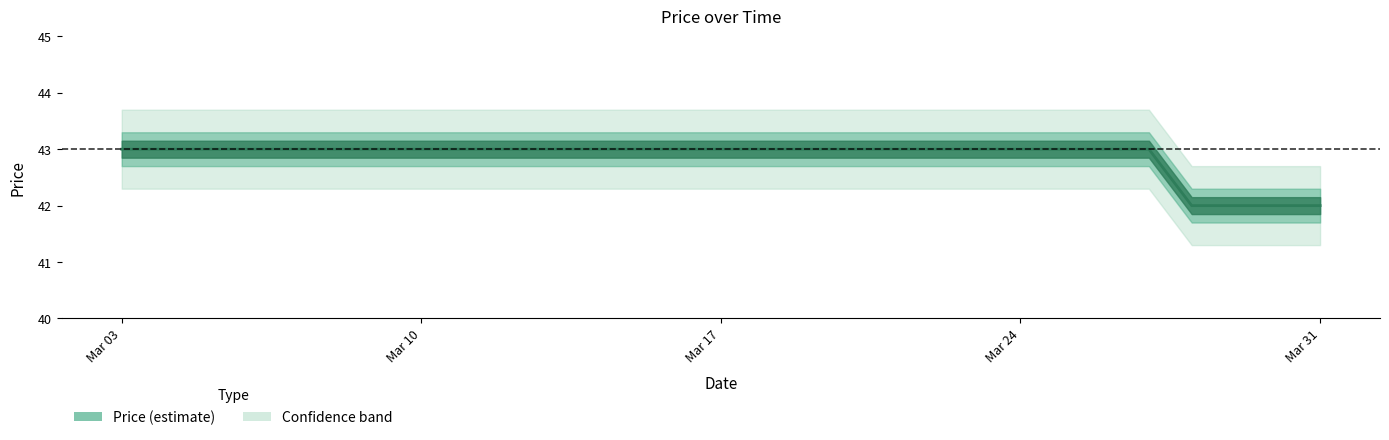

True or false: the data shows 42 at 2025-03-30.

True